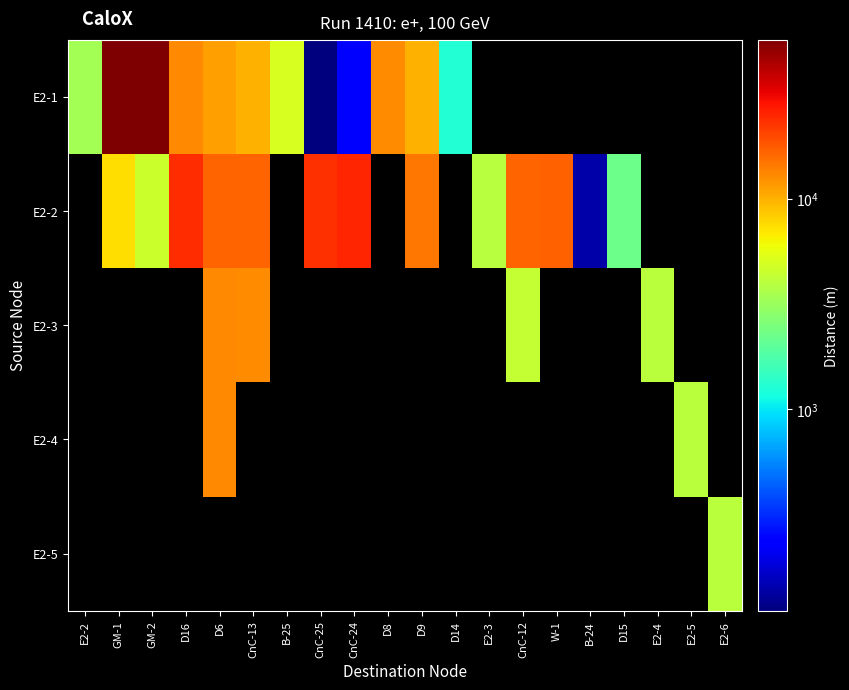

What is the total value across all series at B-24?

140